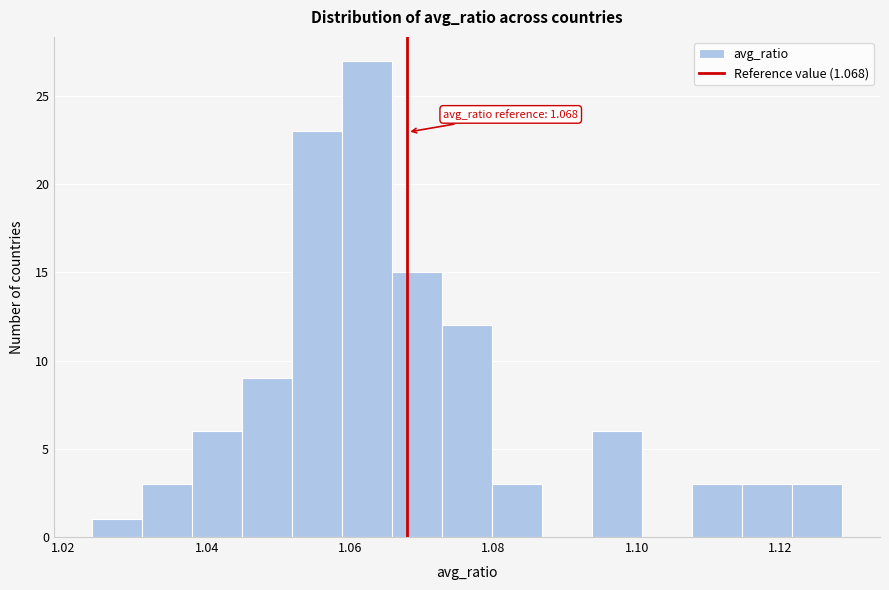

Read against the x-axis, roughly where is the centre of the tallest bar?

1.062